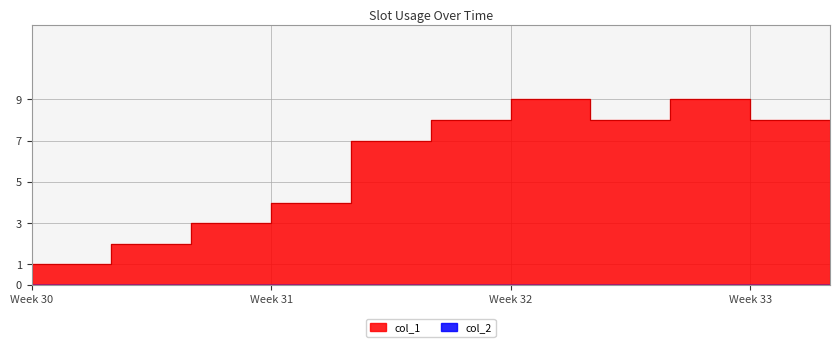

The value at Week 31 is 4. True or false?

True